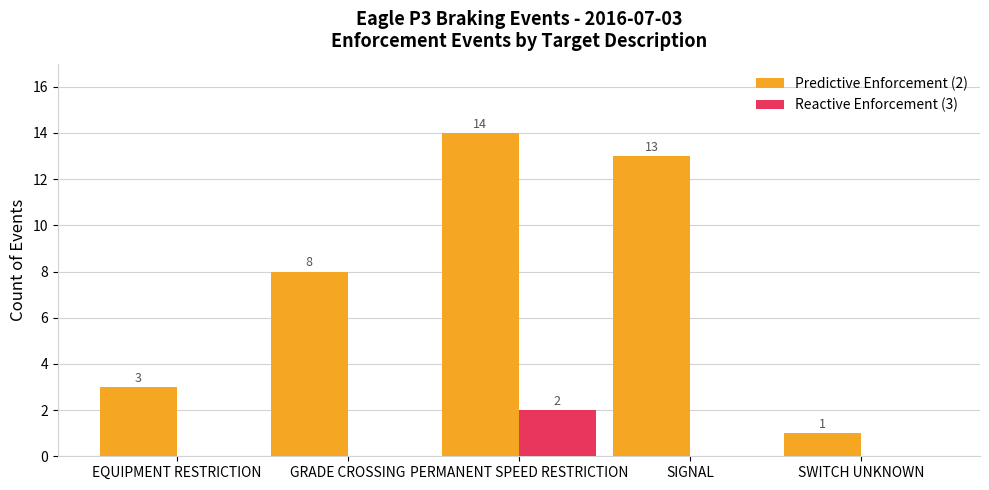

What value does the Predictive Enforcement (2) series have at EQUIPMENT RESTRICTION, to the nearest 5?

5